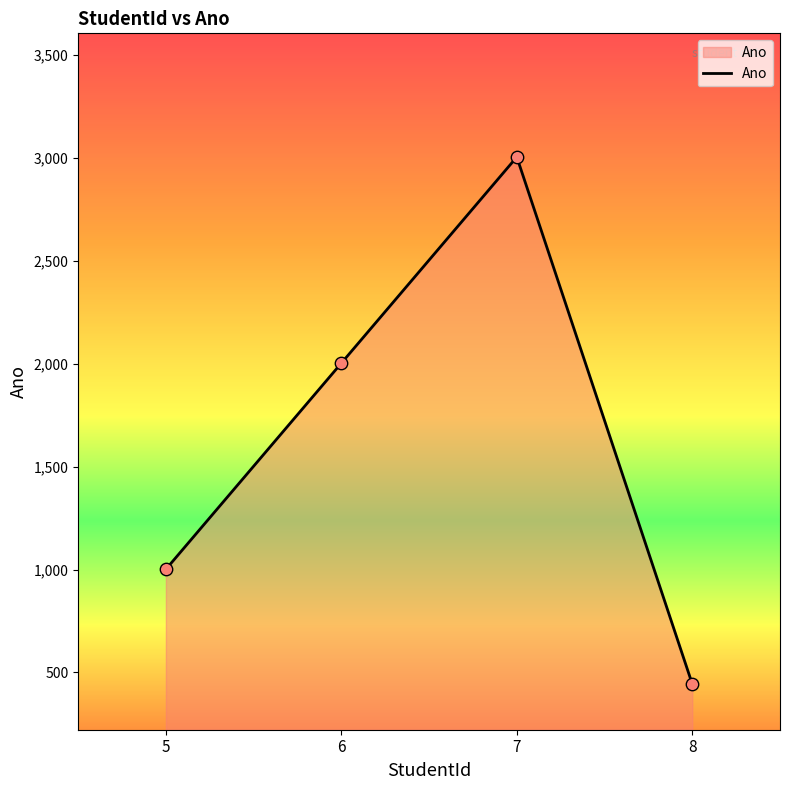

What is the change in value from 7 to 8?

-2559